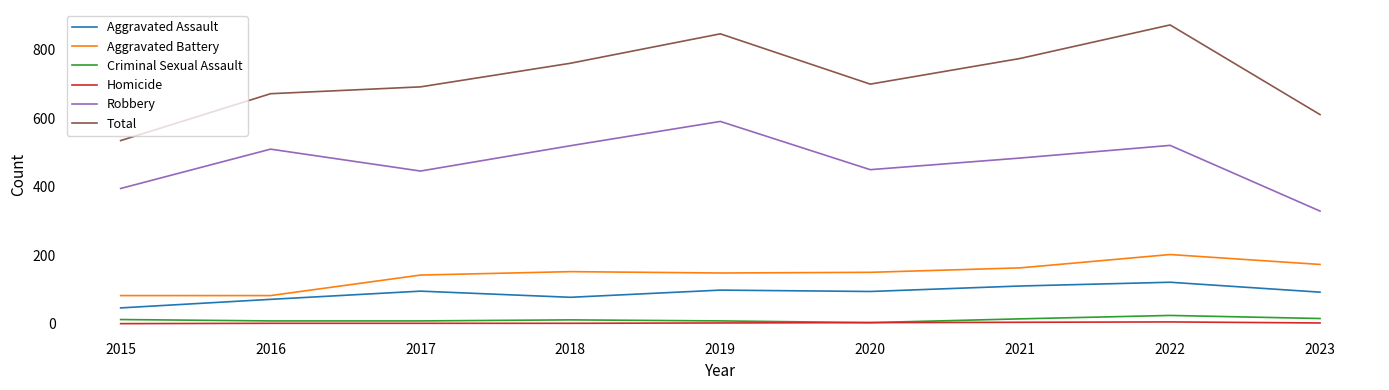

True or false: Aggravated Assault and Homicide cross at least once.

False